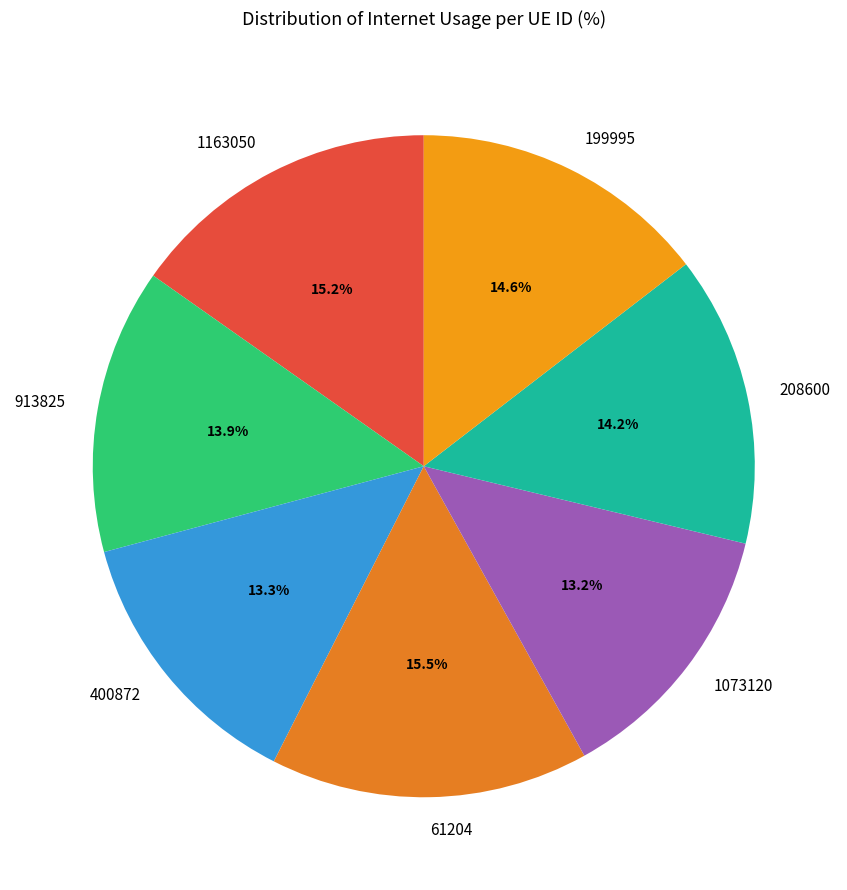

Which has a higher value, 400872 or 208600?

208600